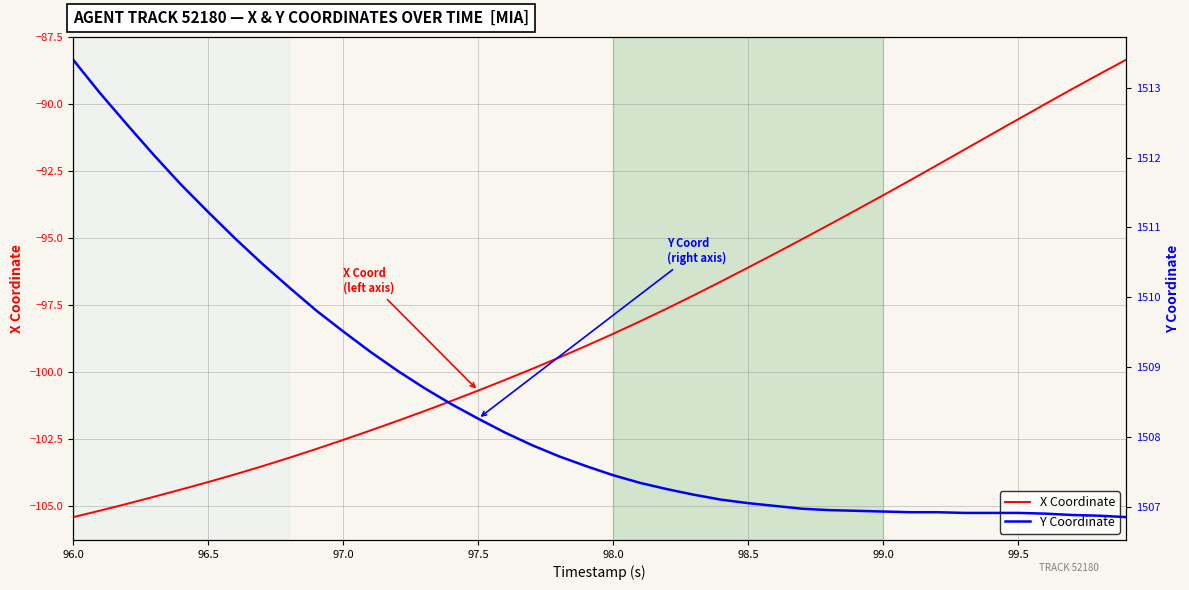

What is the lowest value of the X Coordinate series?

-105.4